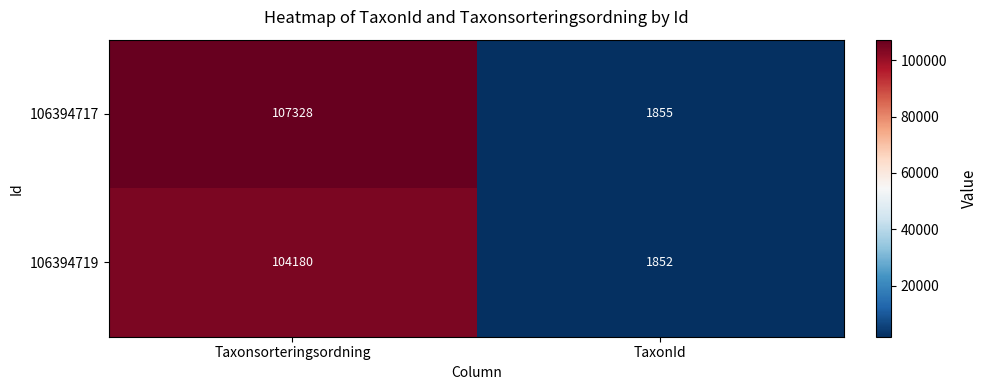

What is the difference between the 106394717 values at TaxonId and Taxonsorteringsordning?

105473